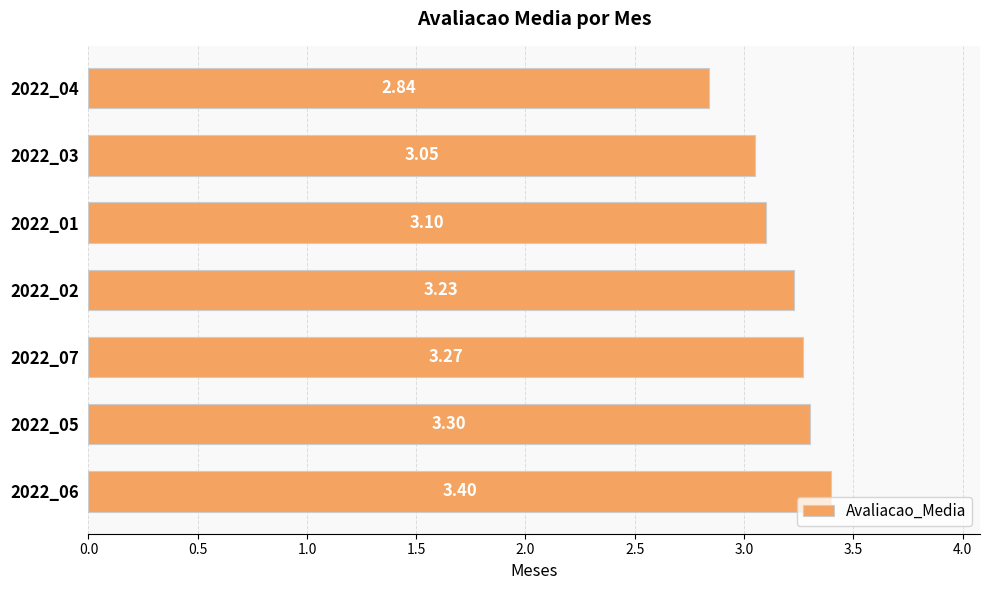

What is the difference between the maximum and minimum values?

0.6